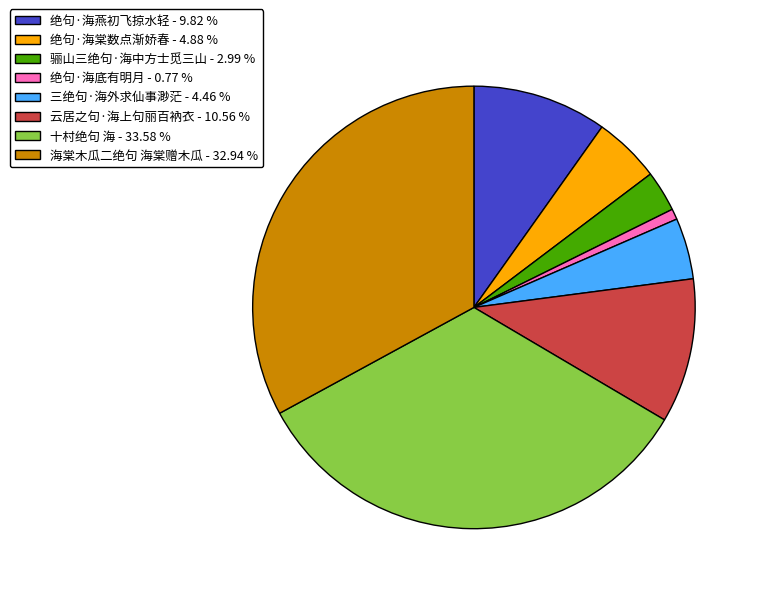

Does 绝句·海底有明月 represent more than half of the total?

No